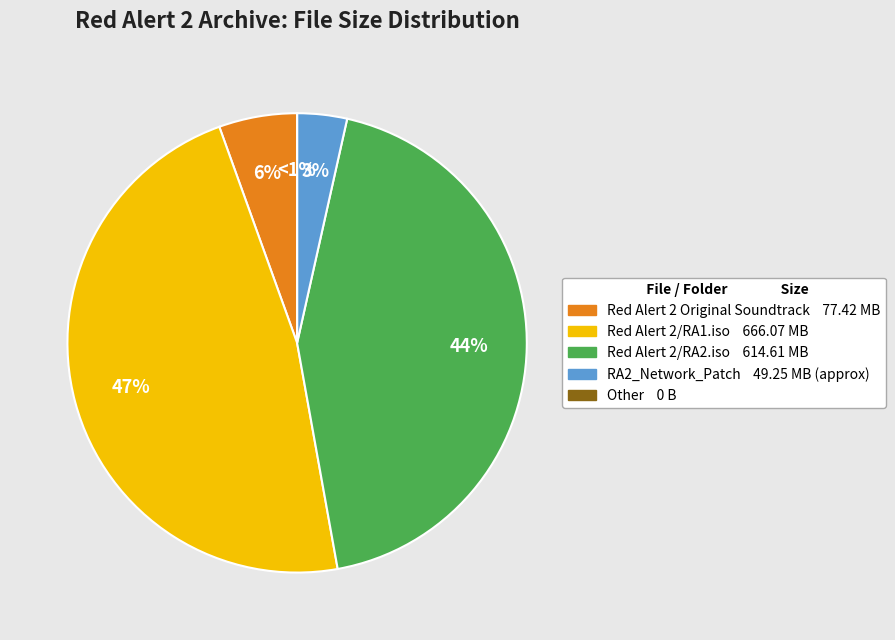

How many slices are in this pie chart?

5